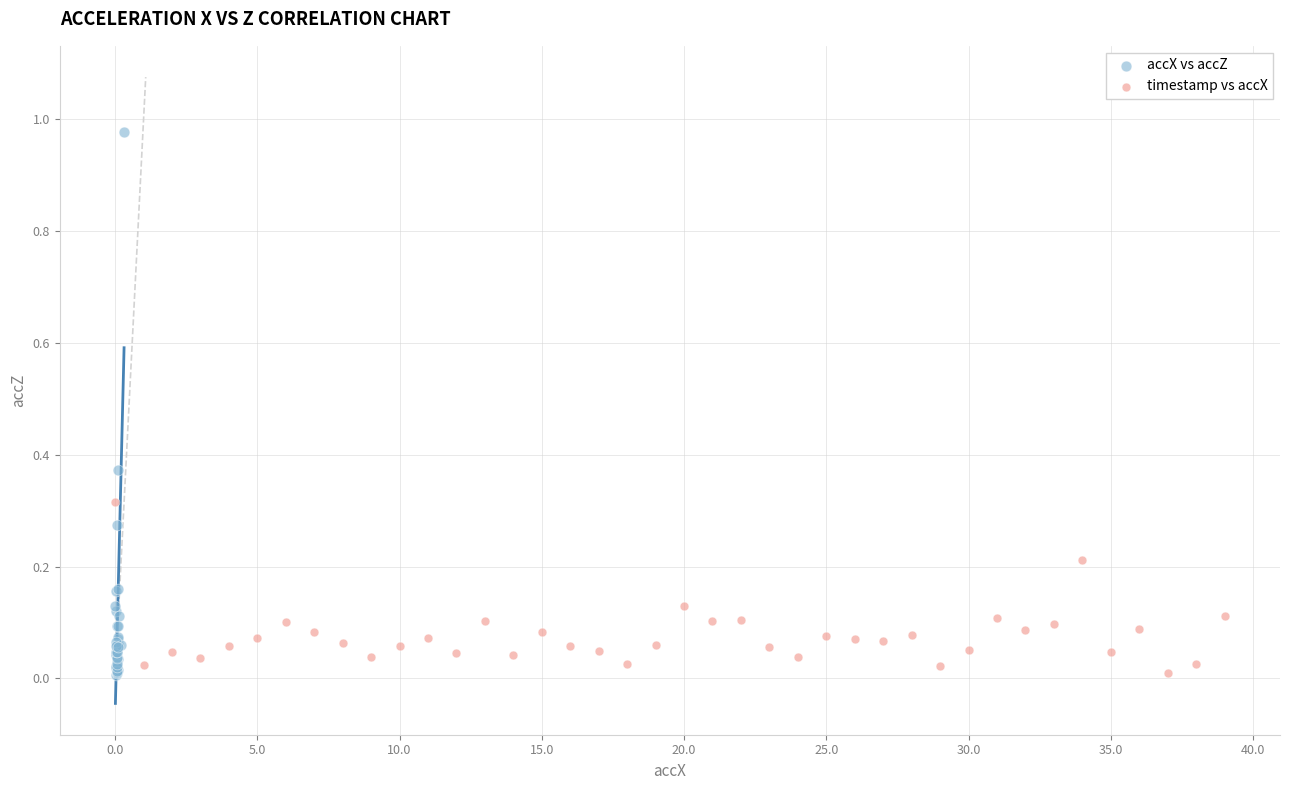

Which series contains the highest Y value?

accX vs accZ